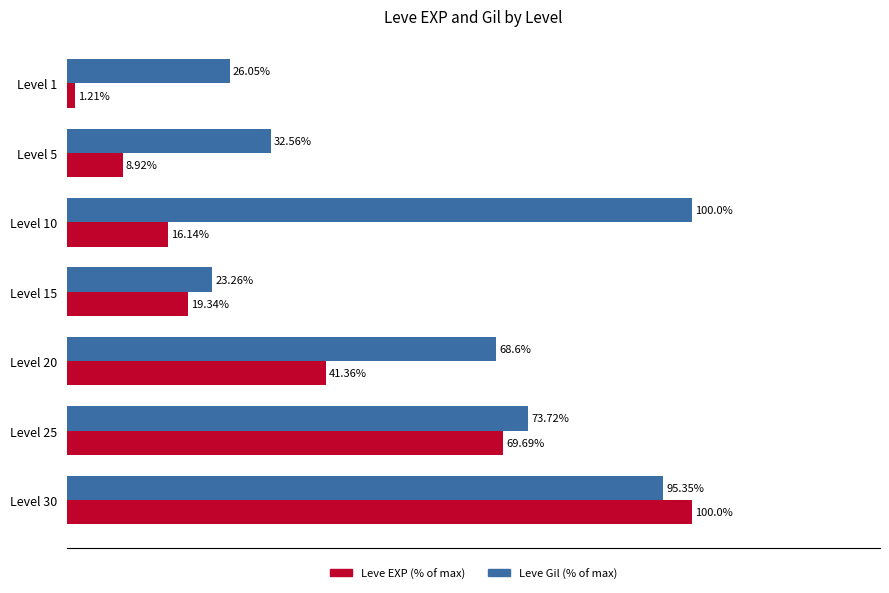

Which series has the widest spread of values?

Leve EXP (% of max)